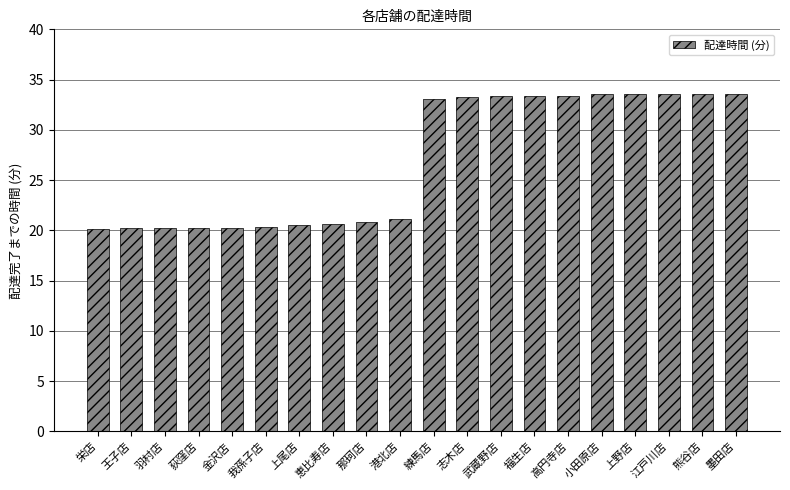

What is the minimum value shown in the chart?

20.1